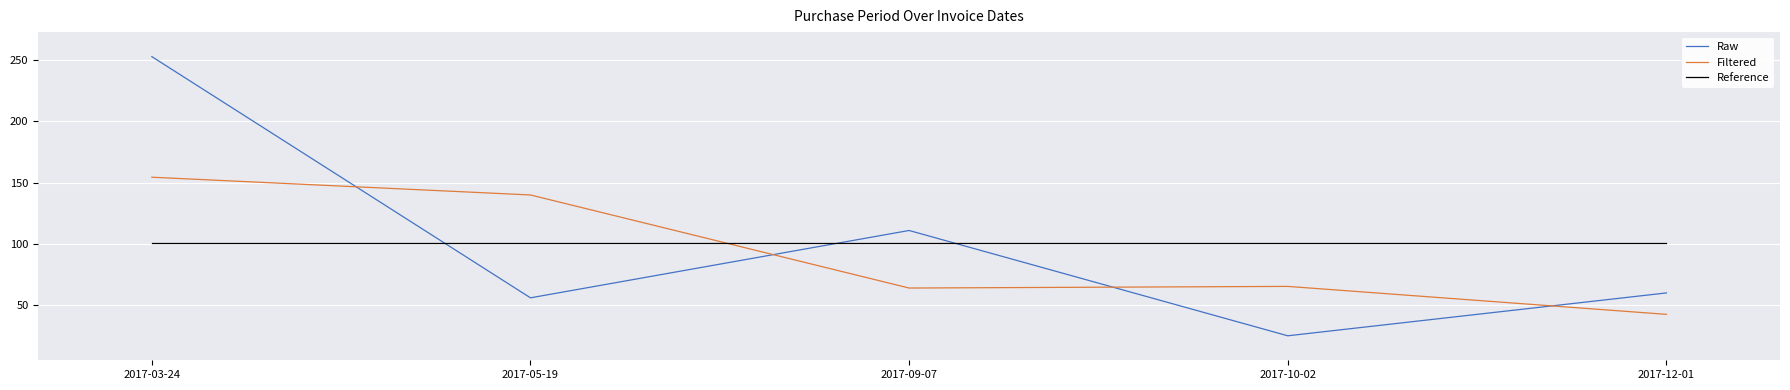

What are all the series names shown in the legend?

Raw, Filtered, Reference